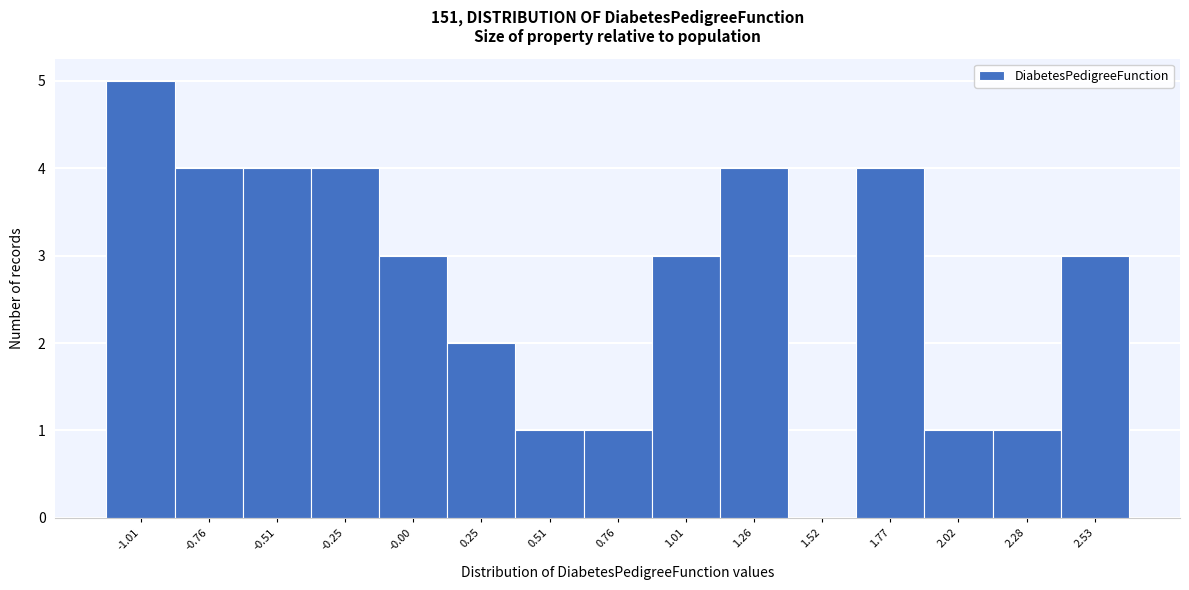

How tall is the bar that spans -0.40 to -0.15 on the x-axis? Neither the bar edges nor the heights are printed on the chart, so give them approximately, as read against the axes.

4